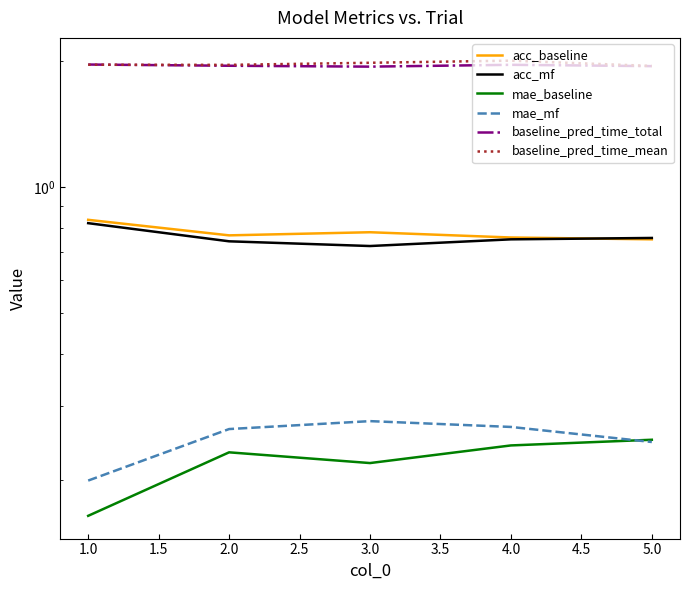

Rank the series at 1.0 from highest to lowest value.

baseline_pred_time_total, baseline_pred_time_mean, acc_baseline, acc_mf, mae_mf, mae_baseline